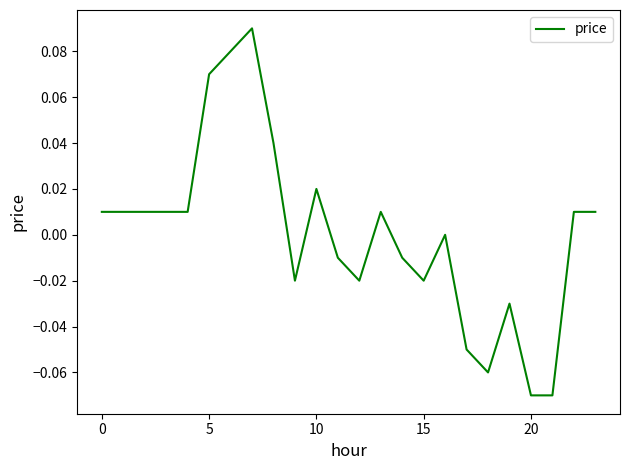

How many points are higher than both their immediate neighbors (excluding endpoints)?

5